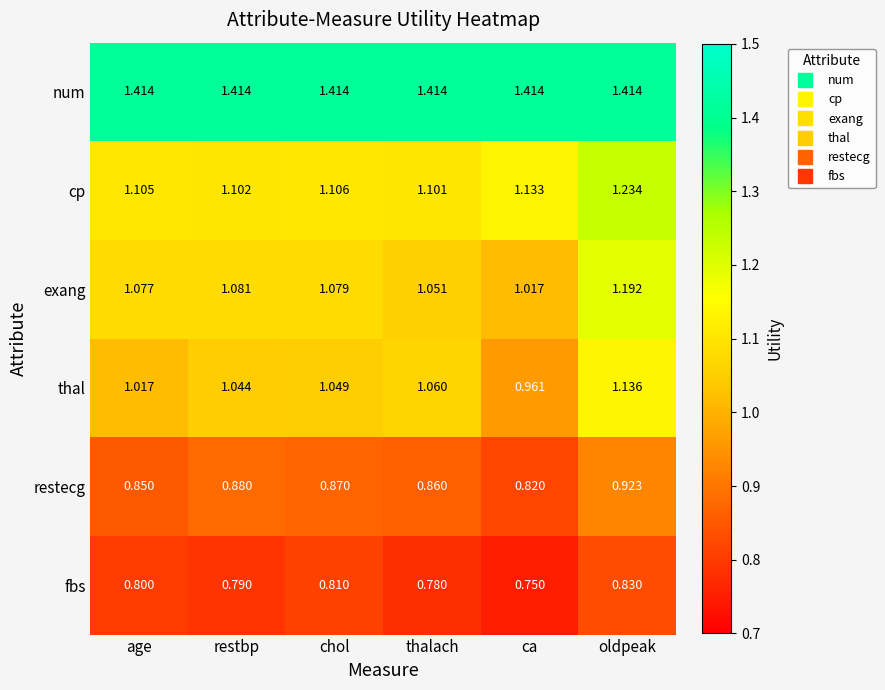

Is the value of fbs at chol greater than the value of thal at oldpeak?

No